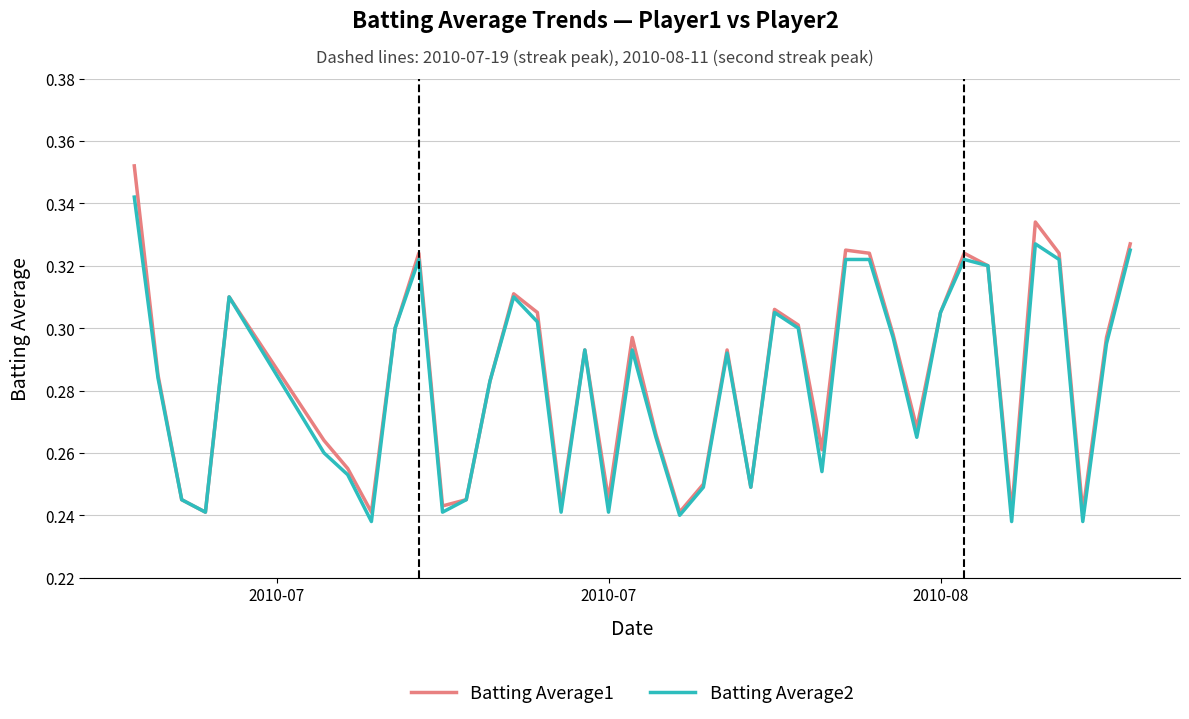

Rank the series by their maximum value, from highest to lowest.

Batting Average1, Batting Average2